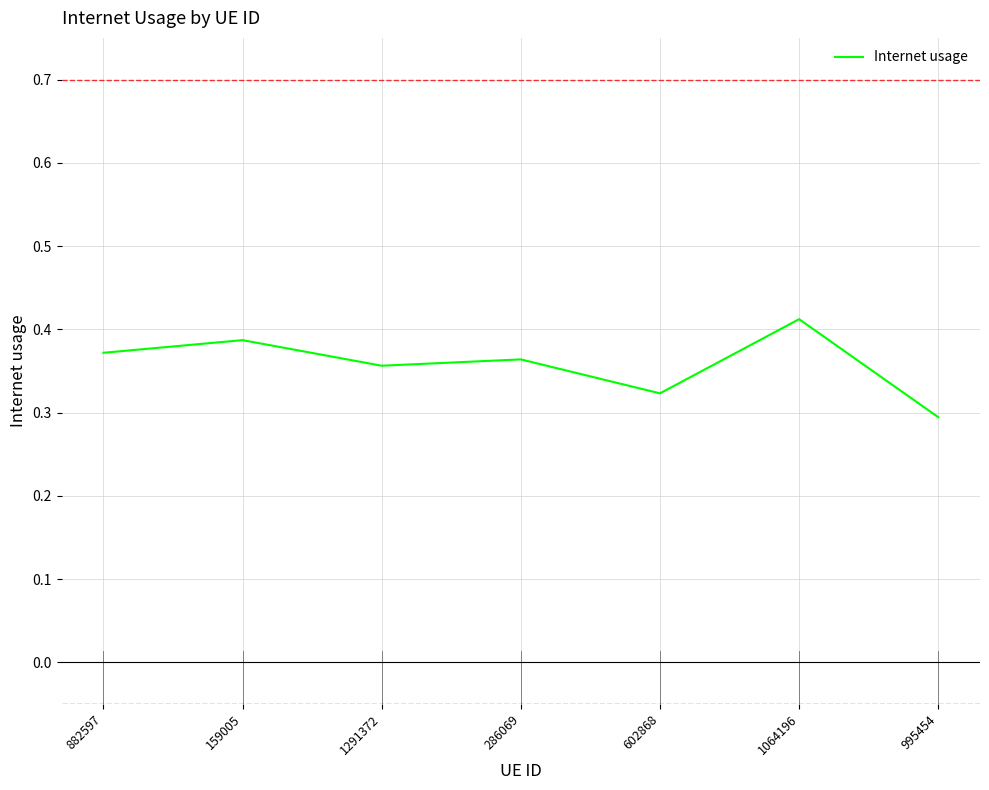

Which category has the lowest value across all series?

995454